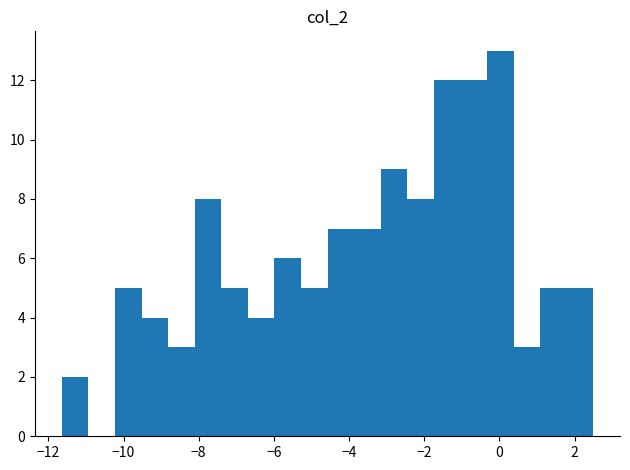

Around what value on the x-axis is the tallest bar? Give the approximate position of its centre, as read against the axis.

0.0